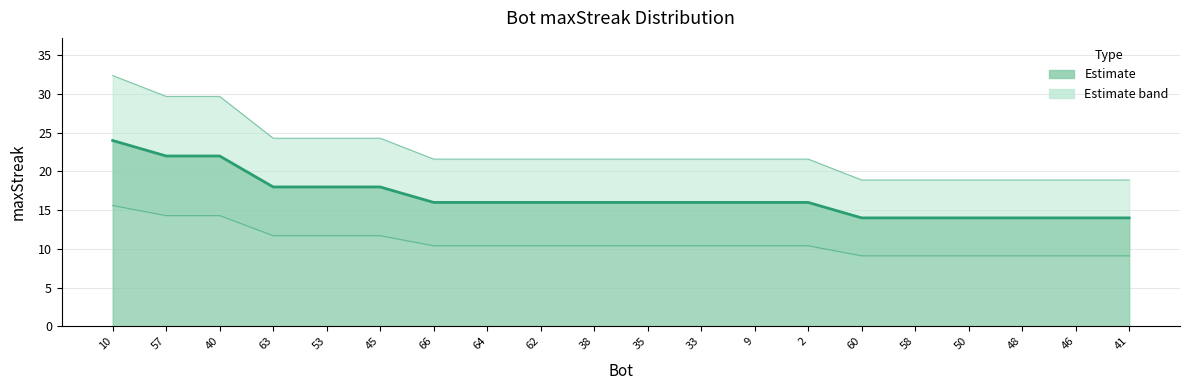

Reading right to left, list all the values displayed in this chart.

maxStreak line: 14.0	14.0	14.0	14.0	14.0	14.0	16.0	16.0	16.0	16.0	16.0	16.0	16.0	16.0	18.0	18.0	18.0	22.0	22.0	24.0
Upper bound: 18.9	18.9	18.9	18.9	18.9	18.9	21.6	21.6	21.6	21.6	21.6	21.6	21.6	21.6	24.3	24.3	24.3	29.7	29.7	32.4
Lower bound: 9.1	9.1	9.1	9.1	9.1	9.1	10.4	10.4	10.4	10.4	10.4	10.4	10.4	10.4	11.7	11.7	11.7	14.3	14.3	15.6